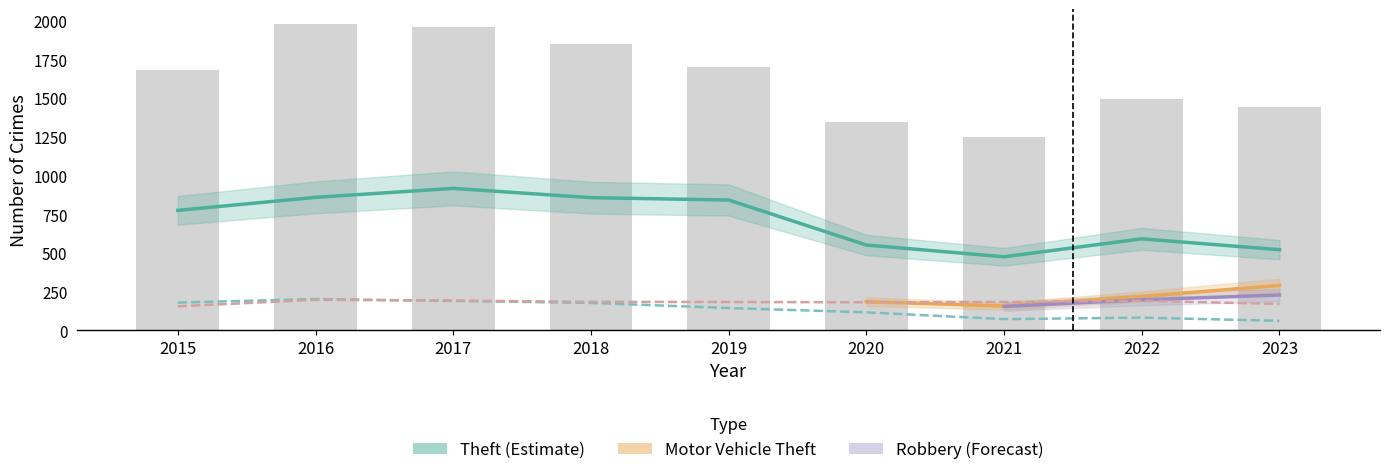

What is the highest value of the Theft series?

916